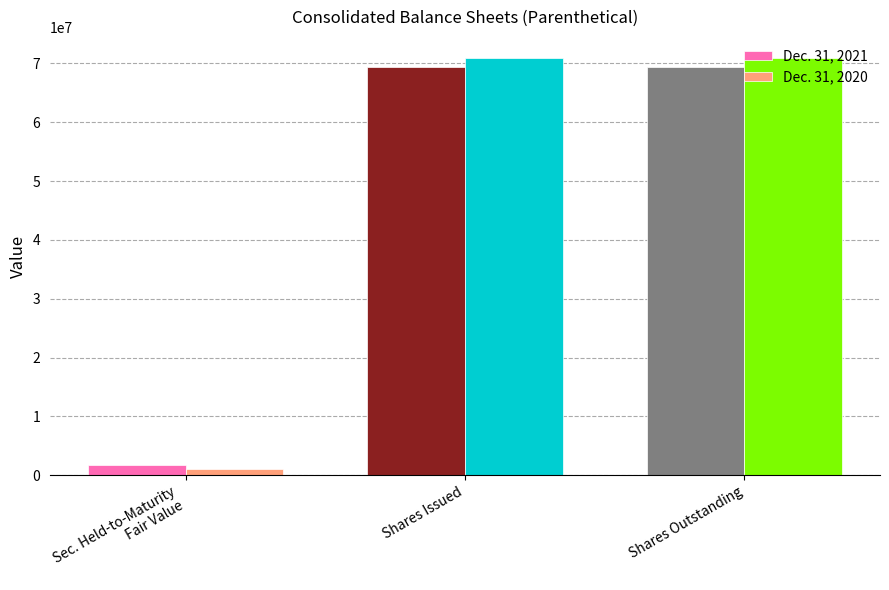

What is the spread (max minus min) of values at Shares Outstanding?

1641180